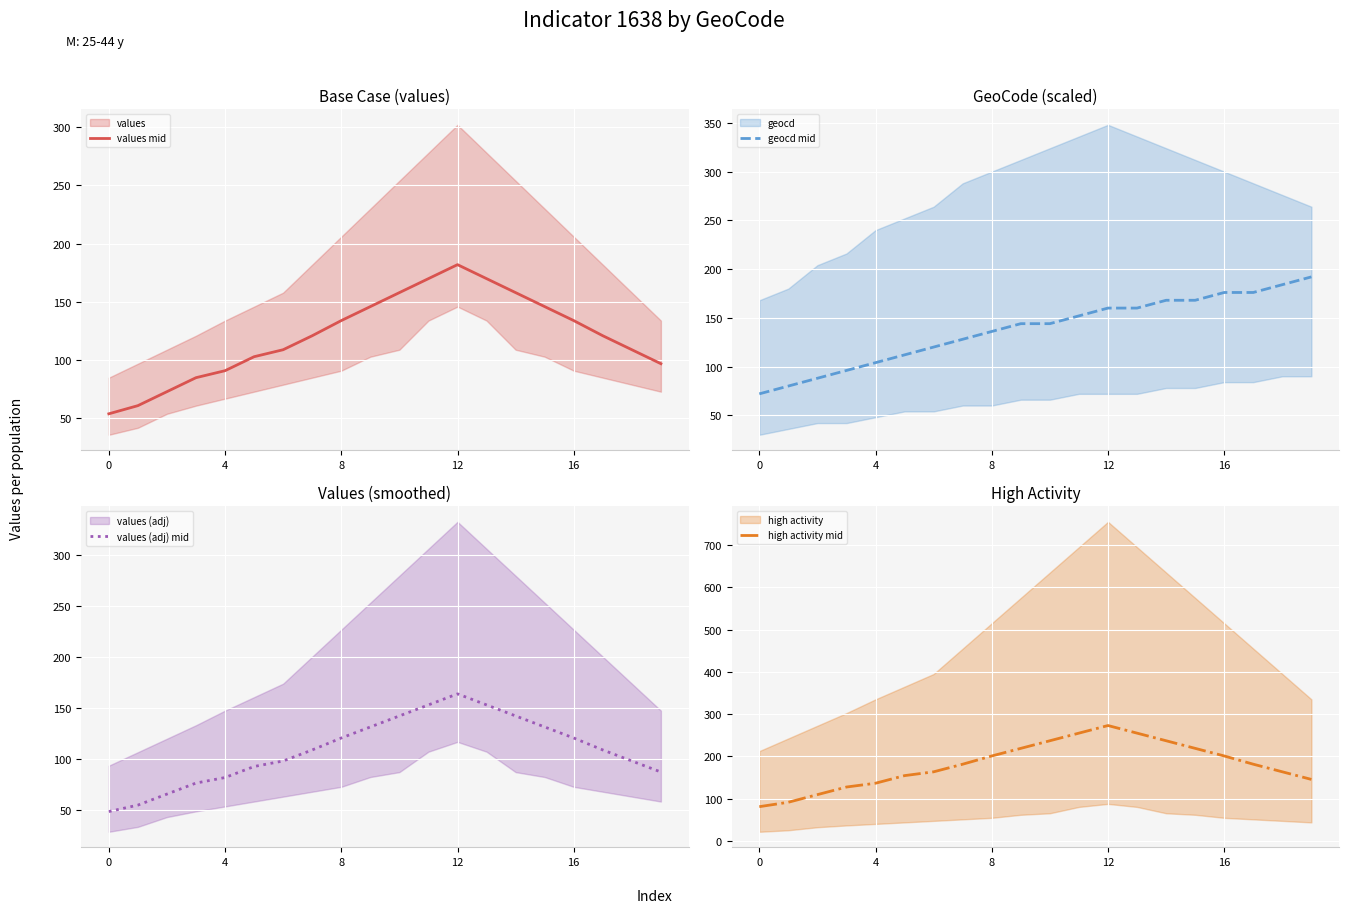

How many values in the values (adj) mid series exceed 108?

11